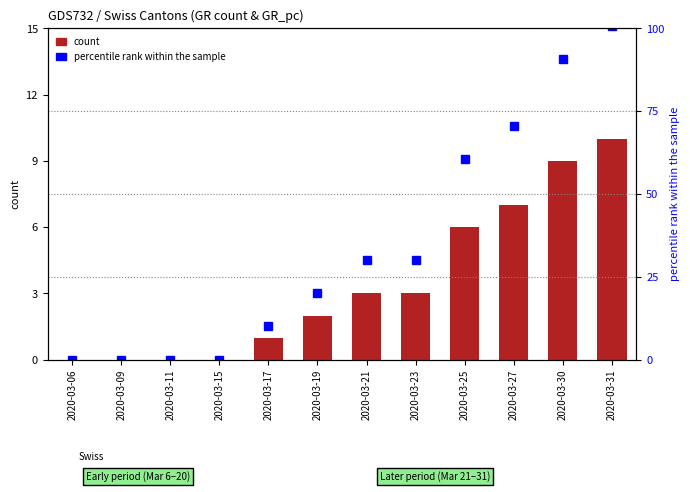

The percentile rank within the sample series shows 100.8 at 2020-03-31. True or false?

True